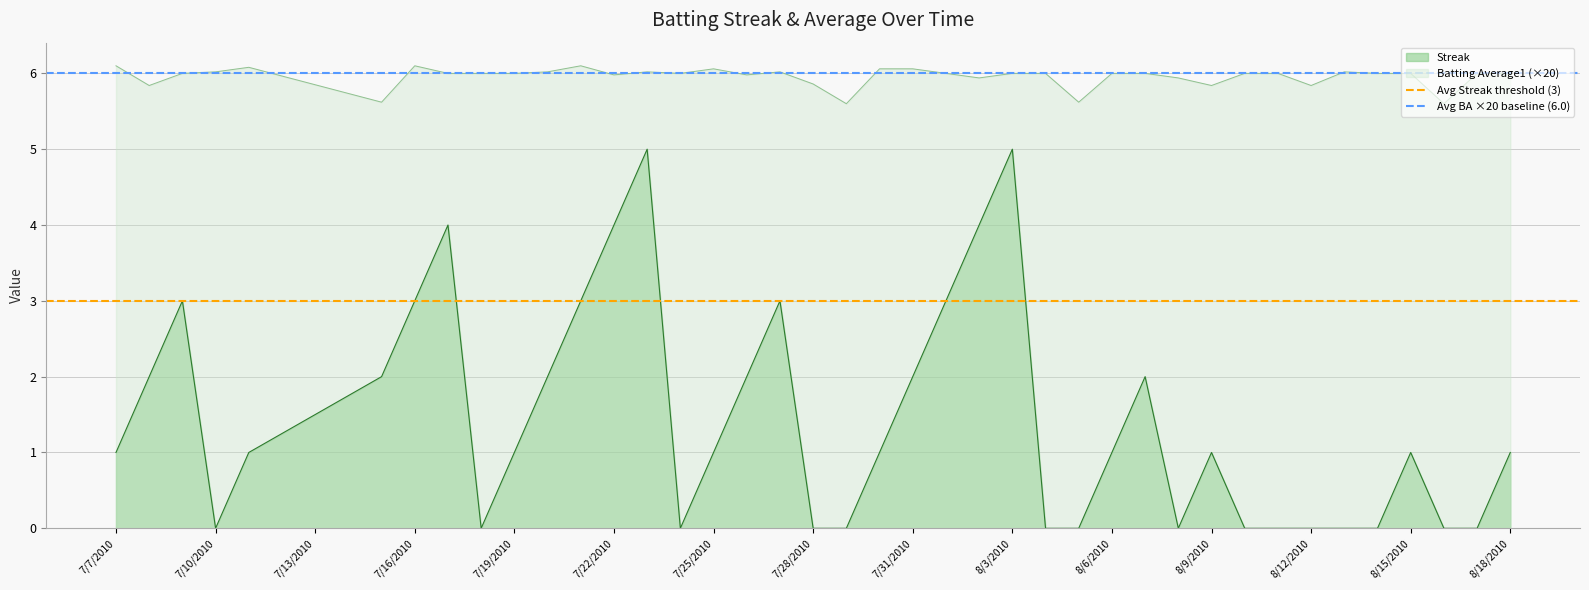

The Streak series shows 1.4 at 8/18/2010. True or false?

False